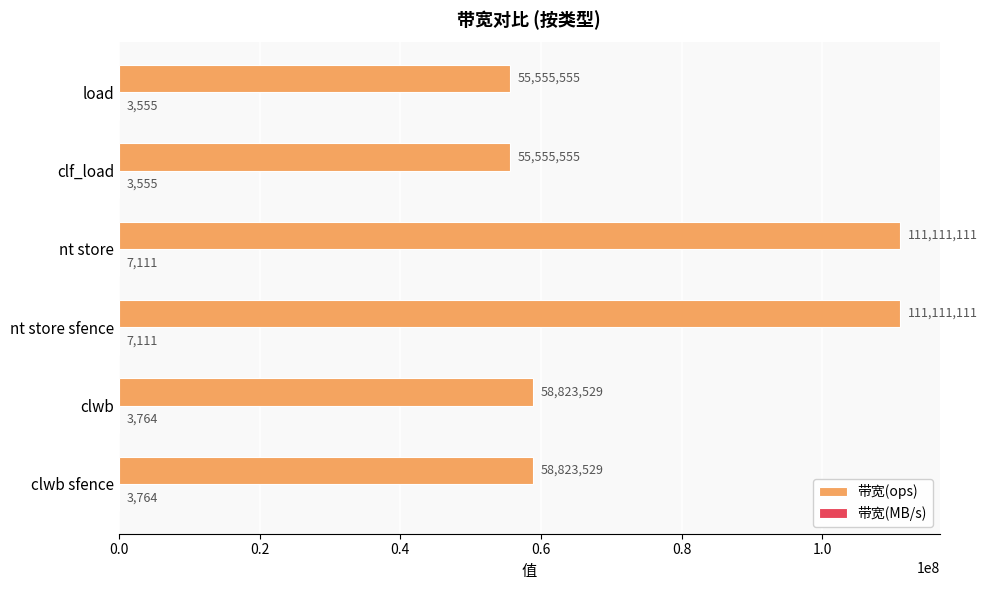

Between nt store sfence and clf_load, which series saw the biggest shift?

带宽(ops)